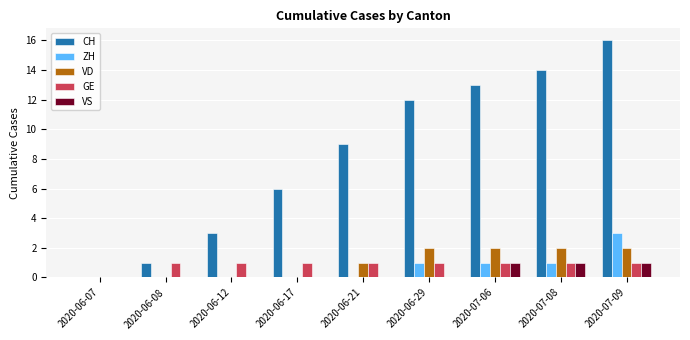

Is the value of GE at 2020-07-06 greater than the value of CH at 2020-06-12?

No